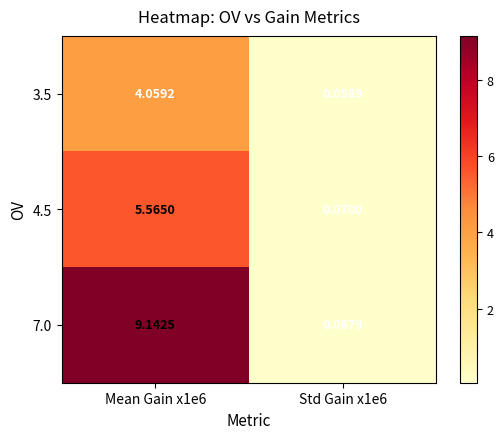

Reading left to right, transcribe all the data shown in this chart.

3.5: Mean Gain x1e6=4.1	Std Gain x1e6=0.1
4.5: Mean Gain x1e6=5.6	Std Gain x1e6=0.1
7.0: Mean Gain x1e6=9.1	Std Gain x1e6=0.1